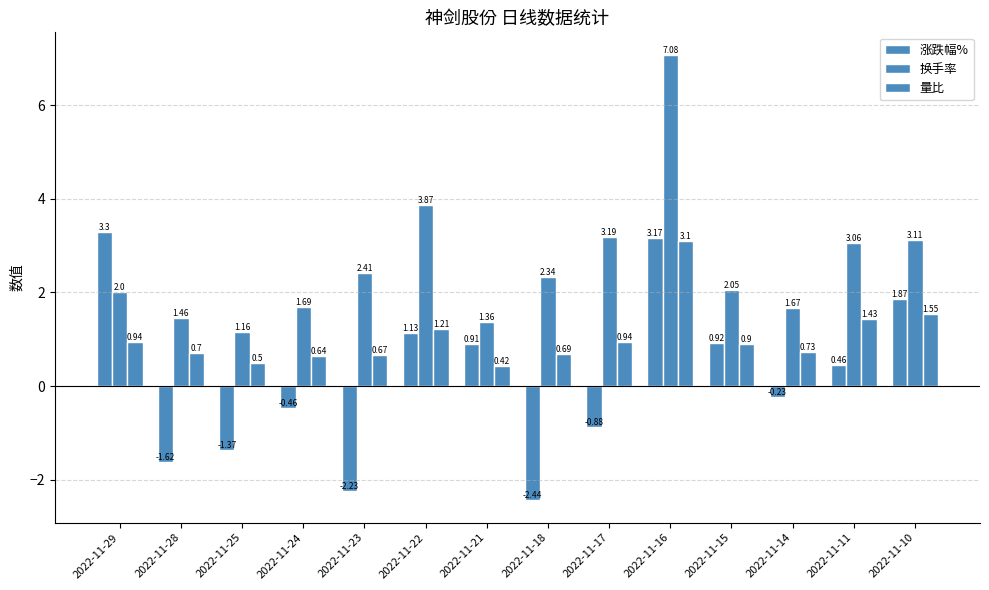

Count the number of data series in this chart.

3